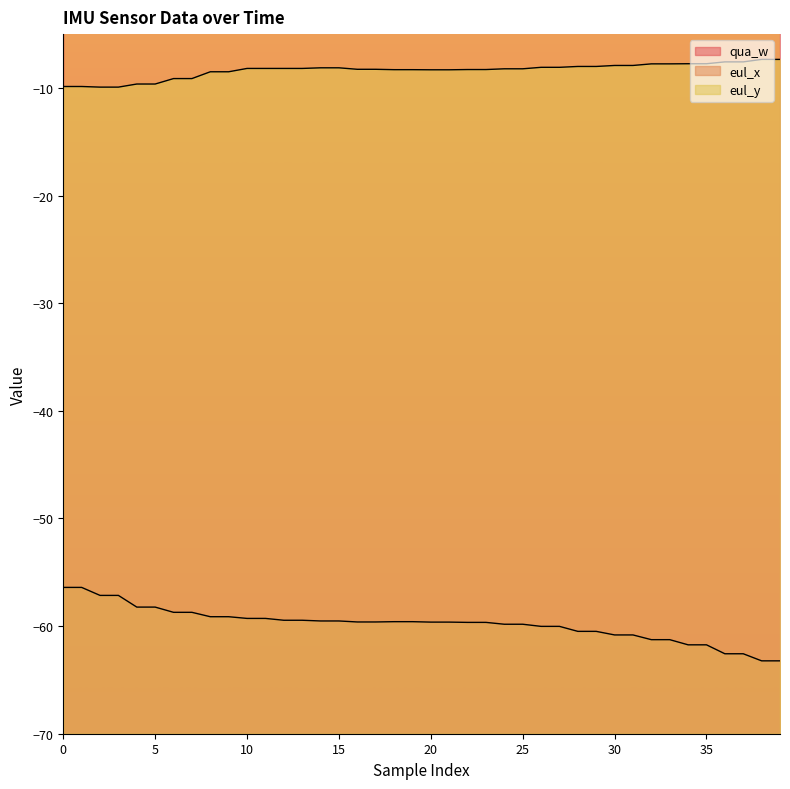

What is the difference between the maximum and minimum values in the eul_x series?

6.8